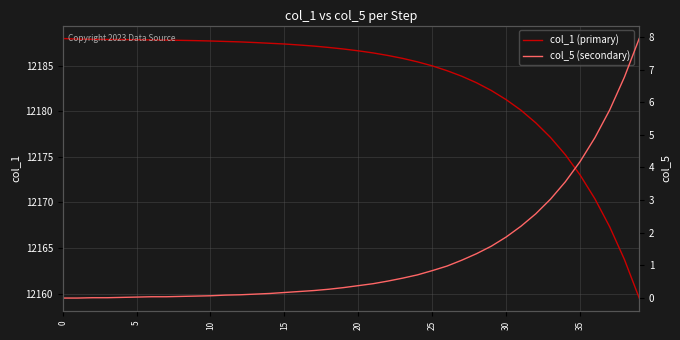

What are all the series names shown in the legend?

col_1 (primary), col_5 (secondary)